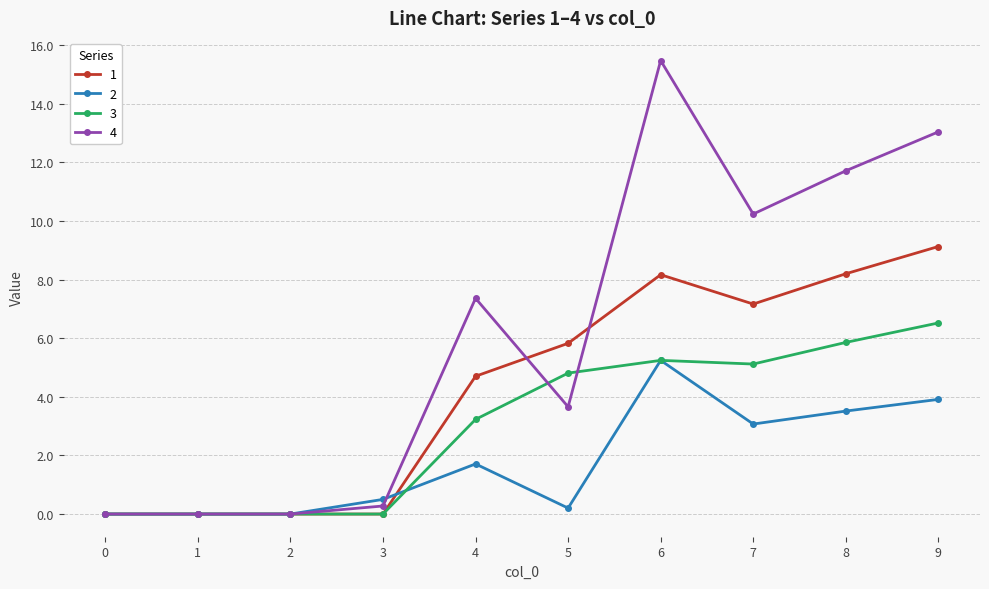

What are all the series names shown in the legend?

1, 2, 3, 4